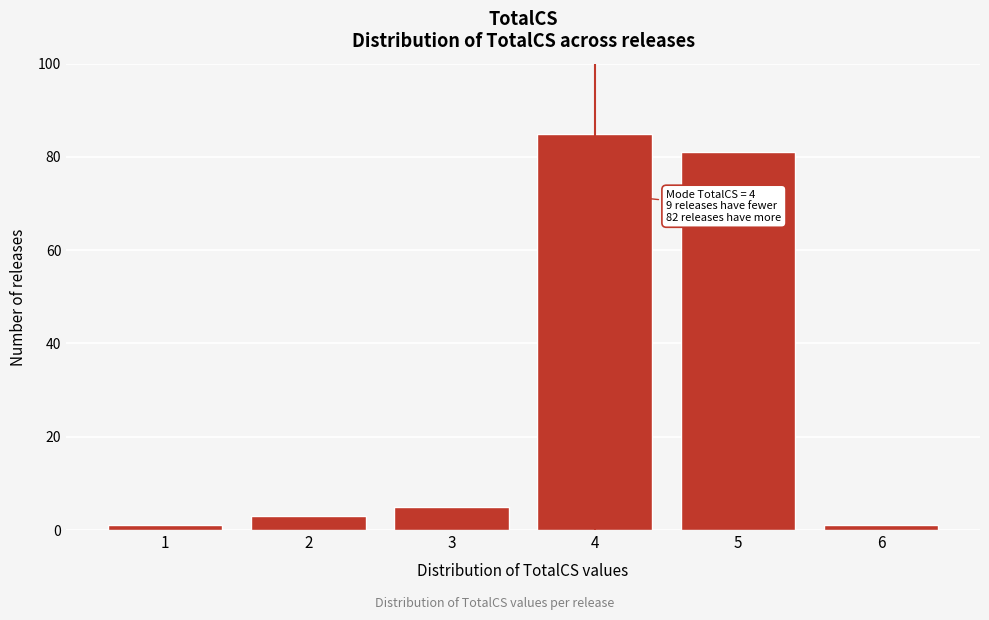

Reading left to right, list all the values displayed in this chart.

1=1	2=3	3=5	4=85	5=81	6=1